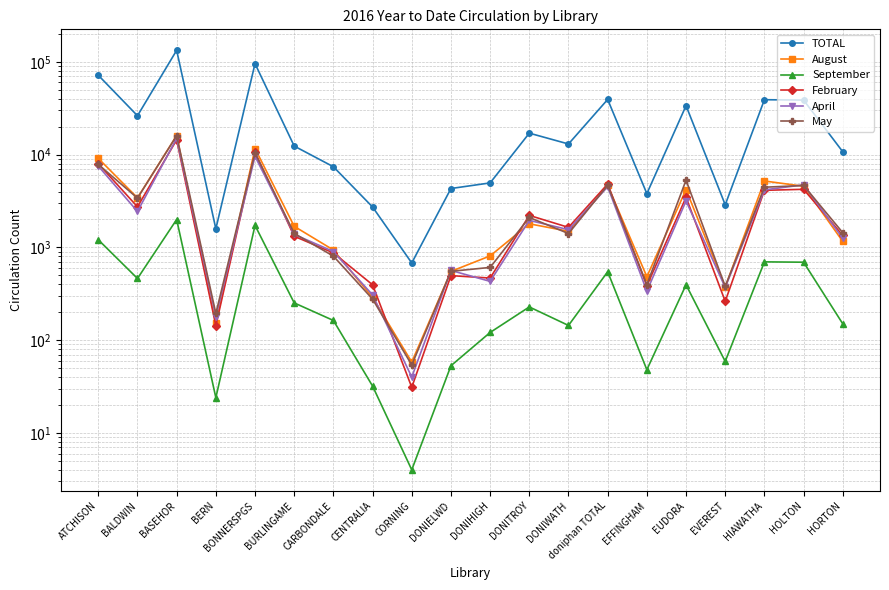

Where is the first local maximum for May?

BASEHOR